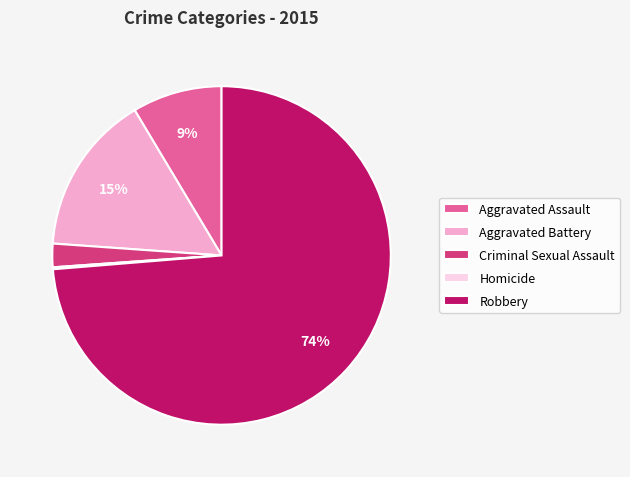

To the nearest percent, what portion does Robbery represent?

74%